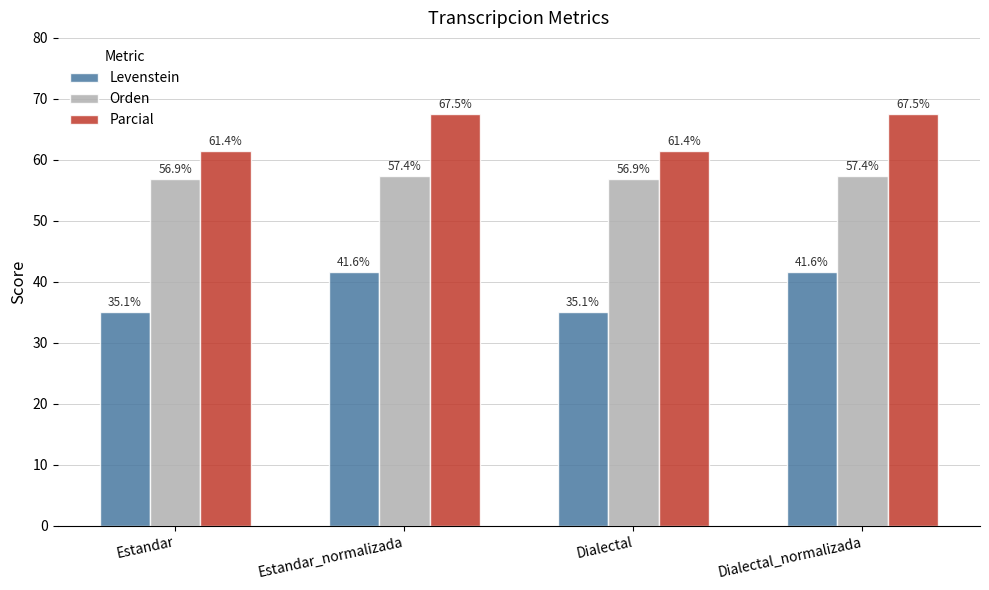

What is the label of the 2nd bar from the right?

Dialectal